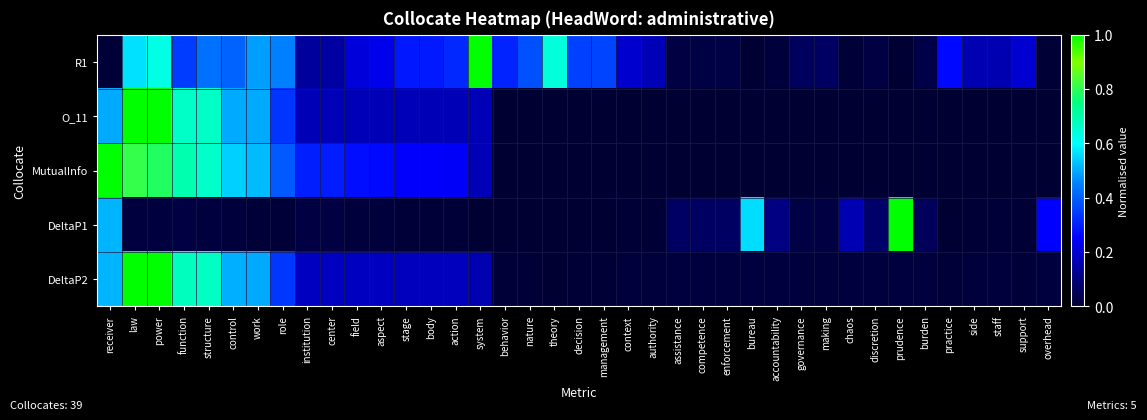

Reading right to left, what are all the values shown in this chart?

R1: overhead=0.0	support=0.2	staff=0.2	side=0.2	practice=0.3	burden=0.0	prudence=0.0	discretion=0.0	chaos=0.0	making=0.1	governance=0.1	accountability=0.0	bureau=0.0	enforcement=0.0	competence=0.0	assistance=0.0	authority=0.2	context=0.2	management=0.4	decision=0.4	theory=0.6	nature=0.4	behavior=0.3	system=1.0	action=0.3	body=0.3	stage=0.3	aspect=0.2	field=0.2	center=0.1	institution=0.1	role=0.5	work=0.5	control=0.4	structure=0.4	function=0.3	power=0.6	law=0.6	receiver=0.0
O_11: overhead=0.0	support=0.0	staff=0.0	side=0.0	practice=0.0	burden=0.0	prudence=0.0	discretion=0.0	chaos=0.0	making=0.0	governance=0.0	accountability=0.0	bureau=0.0	enforcement=0.0	competence=0.0	assistance=0.0	authority=0.0	context=0.0	management=0.0	decision=0.0	theory=0.0	nature=0.0	behavior=0.0	system=0.2	action=0.2	body=0.2	stage=0.2	aspect=0.2	field=0.2	center=0.2	institution=0.2	role=0.3	work=0.5	control=0.5	structure=0.7	function=0.7	power=1.0	law=1.0	receiver=0.5
MutualInfo: overhead=0.0	support=0.0	staff=0.0	side=0.0	practice=0.0	burden=0.0	prudence=0.0	discretion=0.0	chaos=0.0	making=0.0	governance=0.0	accountability=0.0	bureau=0.0	enforcement=0.0	competence=0.0	assistance=0.0	authority=0.0	context=0.0	management=0.0	decision=0.0	theory=0.0	nature=0.0	behavior=0.0	system=0.2	action=0.2	body=0.2	stage=0.2	aspect=0.3	field=0.3	center=0.3	institution=0.3	role=0.4	work=0.5	control=0.5	structure=0.7	function=0.7	power=0.8	law=0.8	receiver=1.0
DeltaP1: overhead=0.3	support=0.0	staff=0.0	side=0.0	practice=0.0	burden=0.1	prudence=1.0	discretion=0.1	chaos=0.2	making=0.0	governance=0.0	accountability=0.1	bureau=0.6	enforcement=0.1	competence=0.1	assistance=0.1	authority=0.0	context=0.0	management=0.0	decision=0.0	theory=0.0	nature=0.0	behavior=0.0	system=0.0	action=0.0	body=0.0	stage=0.0	aspect=0.0	field=0.0	center=0.0	institution=0.0	role=0.0	work=0.0	control=0.0	structure=0.0	function=0.0	power=0.0	law=0.0	receiver=0.5
DeltaP2: overhead=0.0	support=0.0	staff=0.0	side=0.0	practice=0.0	burden=0.0	prudence=0.0	discretion=0.0	chaos=0.0	making=0.0	governance=0.0	accountability=0.0	bureau=0.0	enforcement=0.0	competence=0.0	assistance=0.0	authority=0.0	context=0.0	management=0.0	decision=0.0	theory=0.0	nature=0.0	behavior=0.0	system=0.2	action=0.2	body=0.2	stage=0.2	aspect=0.2	field=0.2	center=0.2	institution=0.2	role=0.3	work=0.5	control=0.5	structure=0.7	function=0.7	power=1.0	law=1.0	receiver=0.5